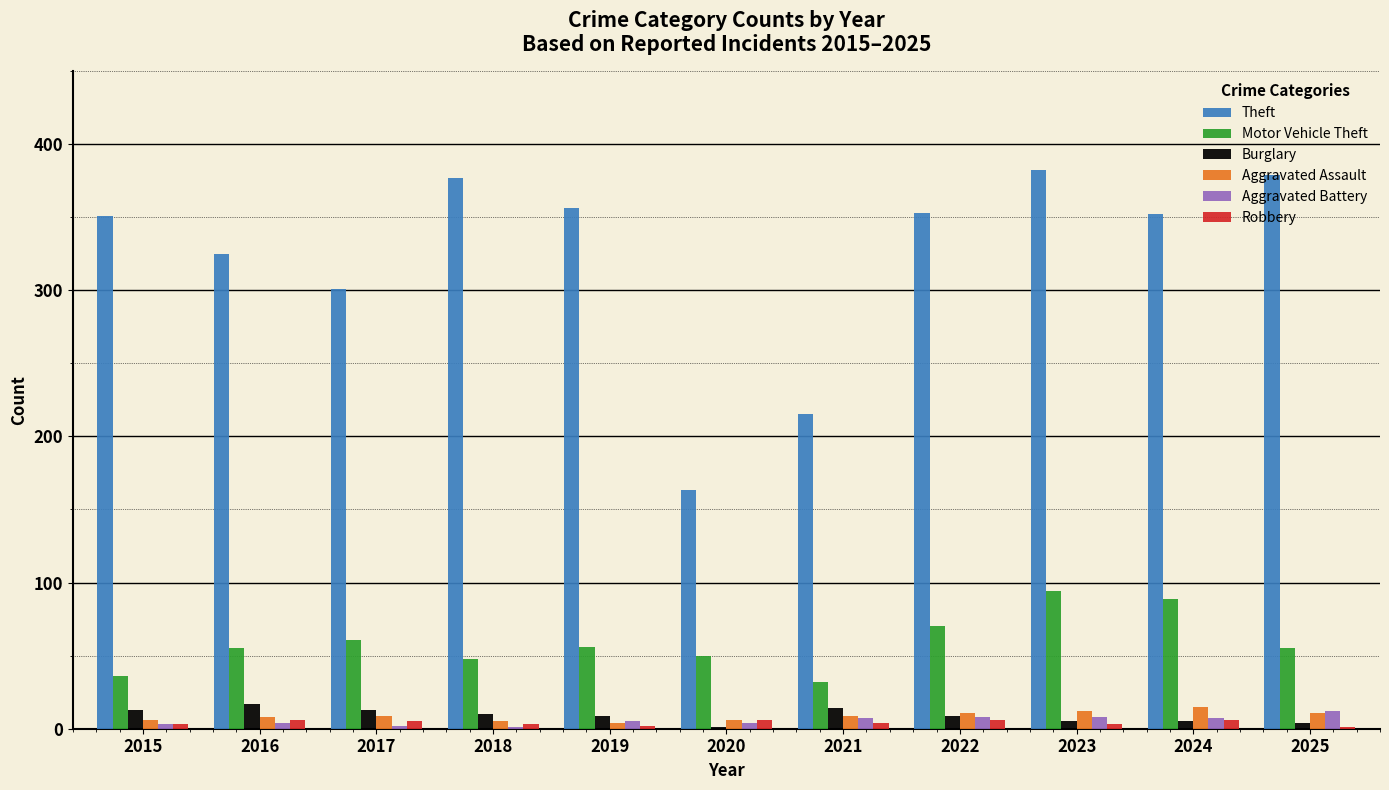

Does the chart contain stacked bars?

No